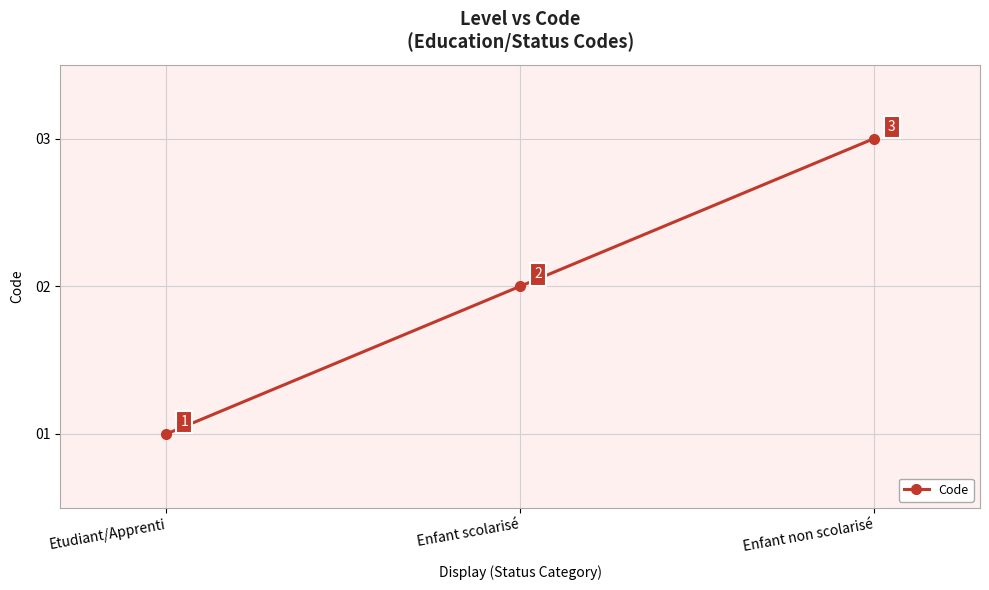

What is the smallest value displayed?

1